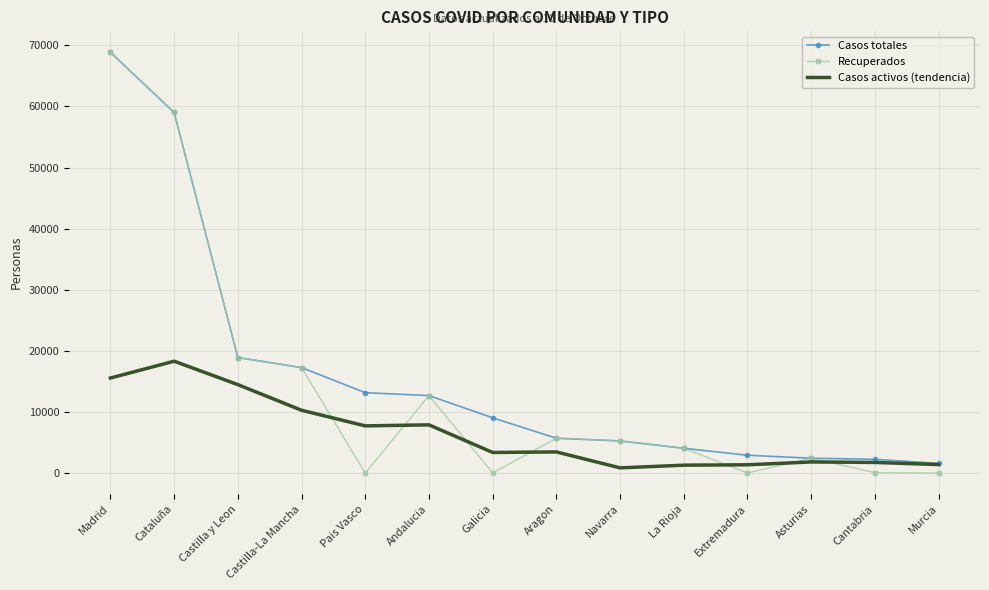

Which series has the largest range (max minus min)?

Recuperados